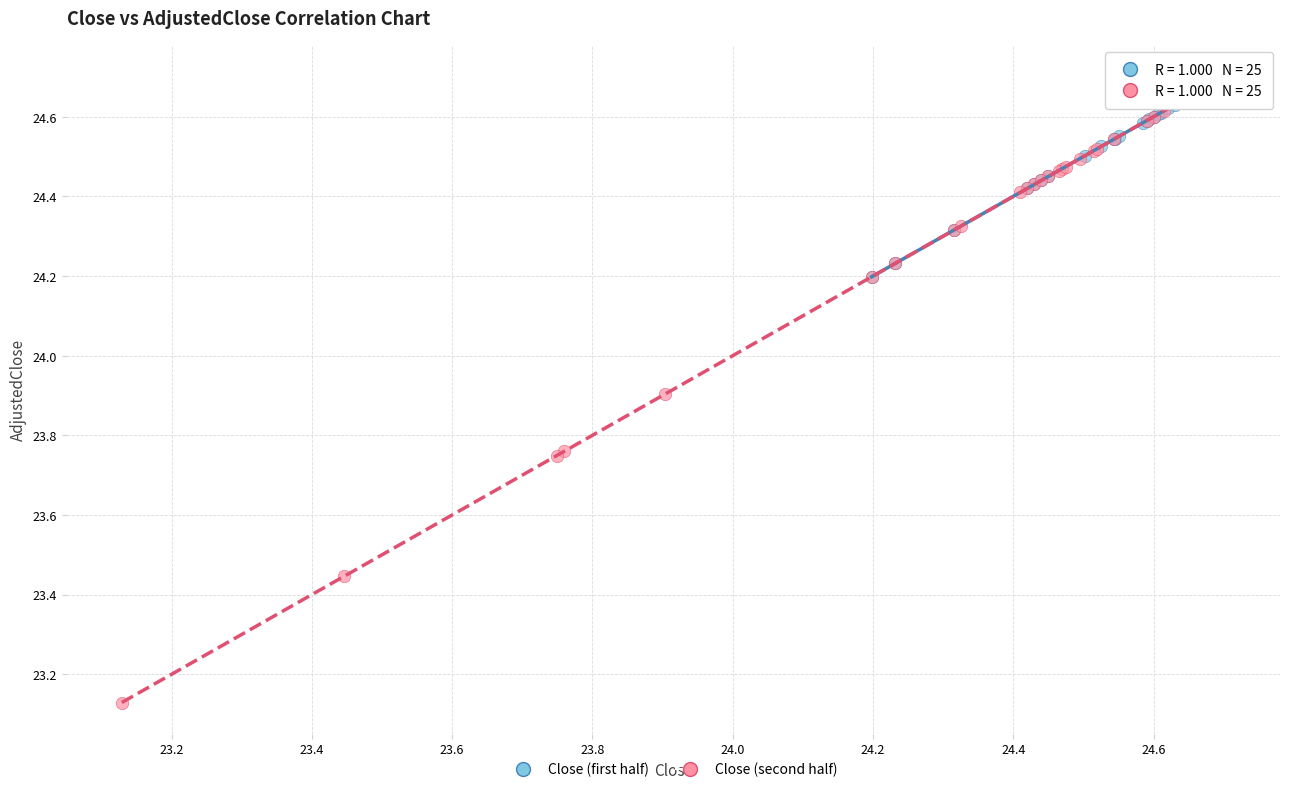

Which series contains the lowest Y value?

Close (second half)